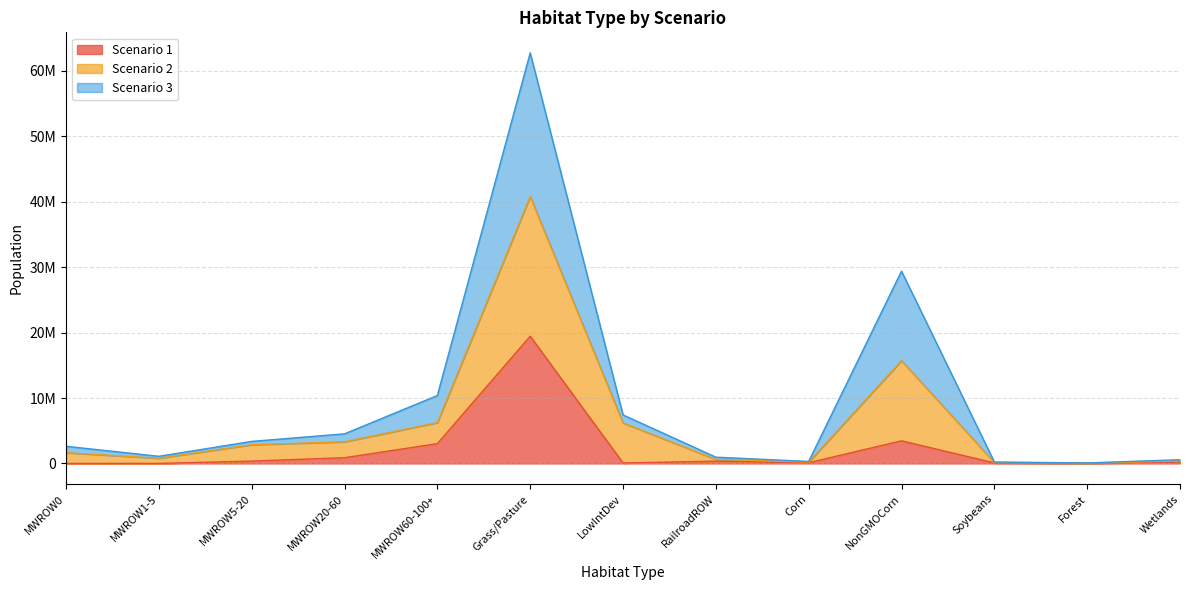

In Scenario 1, how many points are higher than both neighbors (excluding endpoints)?

3